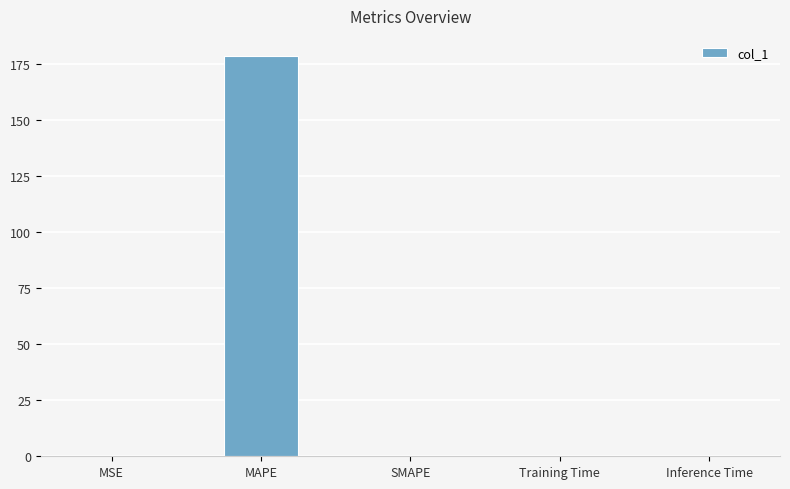

What is the sum of all values?

178.7